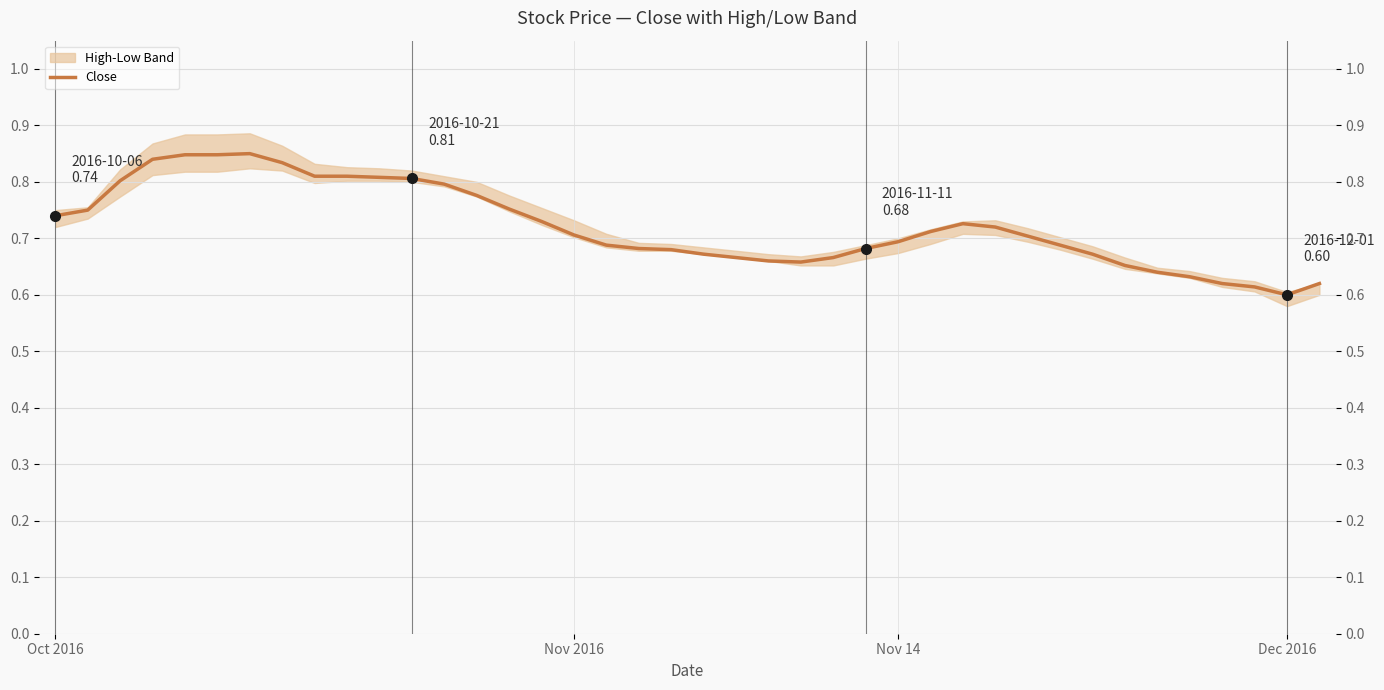

At which category does the chart reach its peak across all series?

6